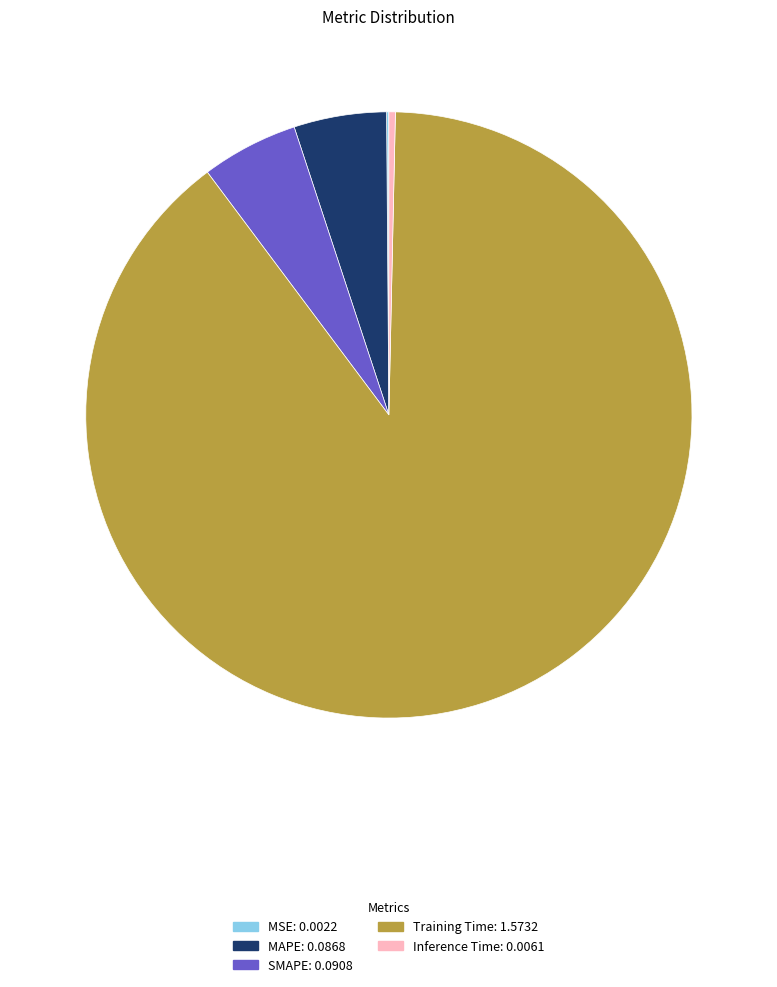

Which category has the biggest portion of the pie?

Training Time